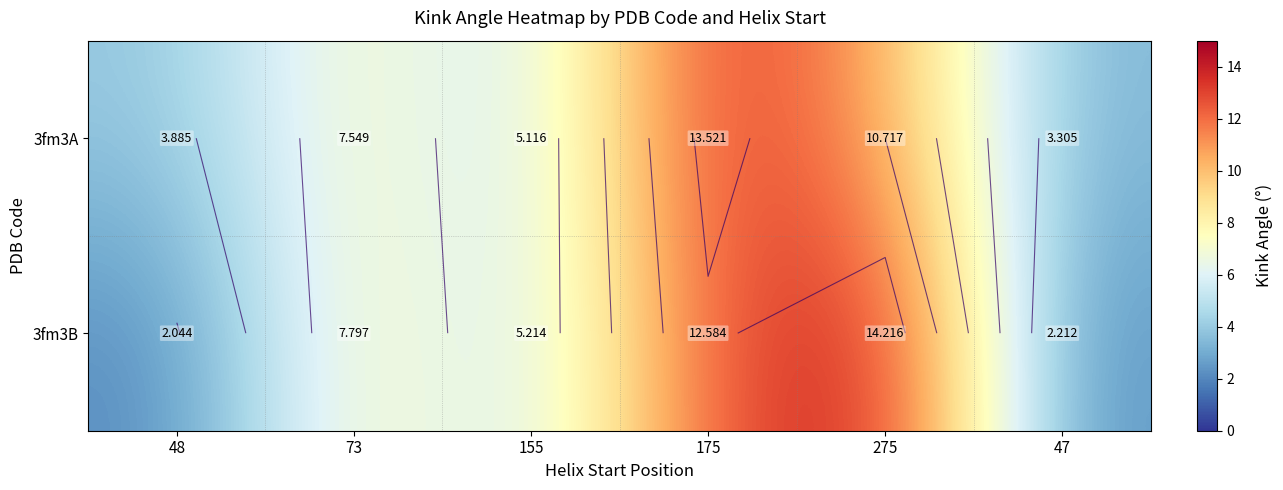

Rank the categories by 3fm3B value from lowest to highest.

48, 47, 155, 73, 175, 275